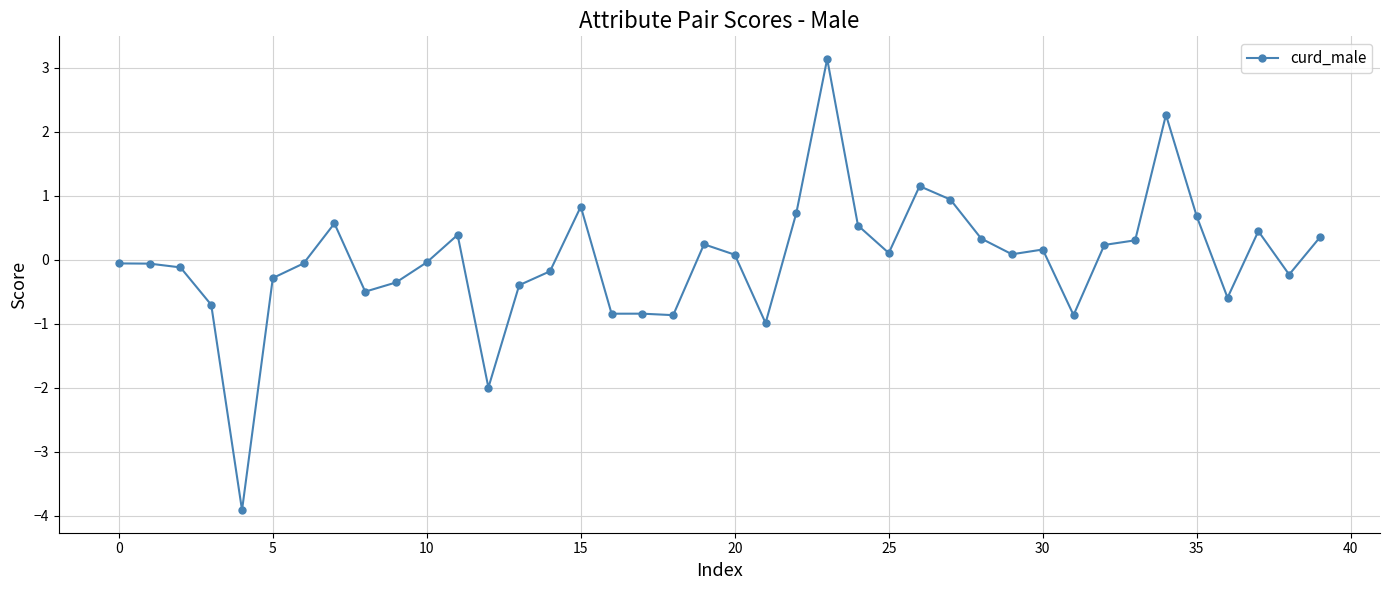

What is the value of the 12th point from the left?

0.4